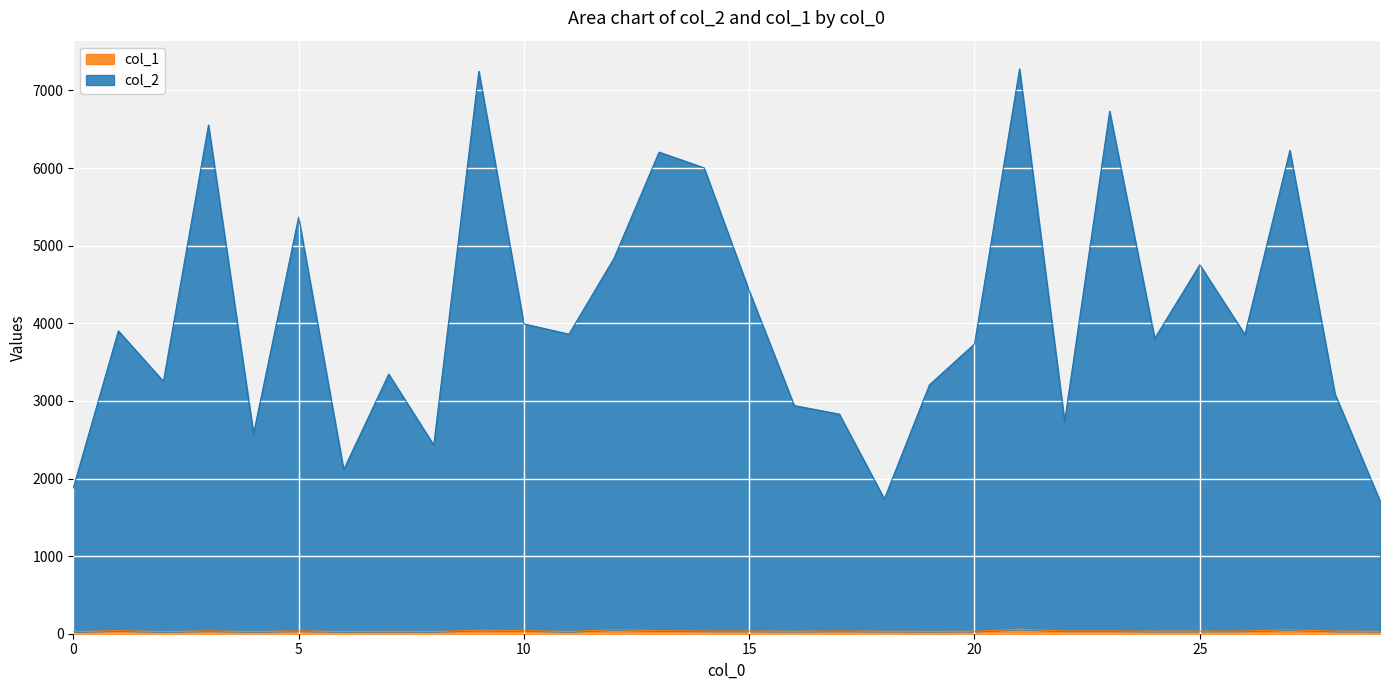

What is the difference between the maximum and minimum values in the col_2 series?

5568